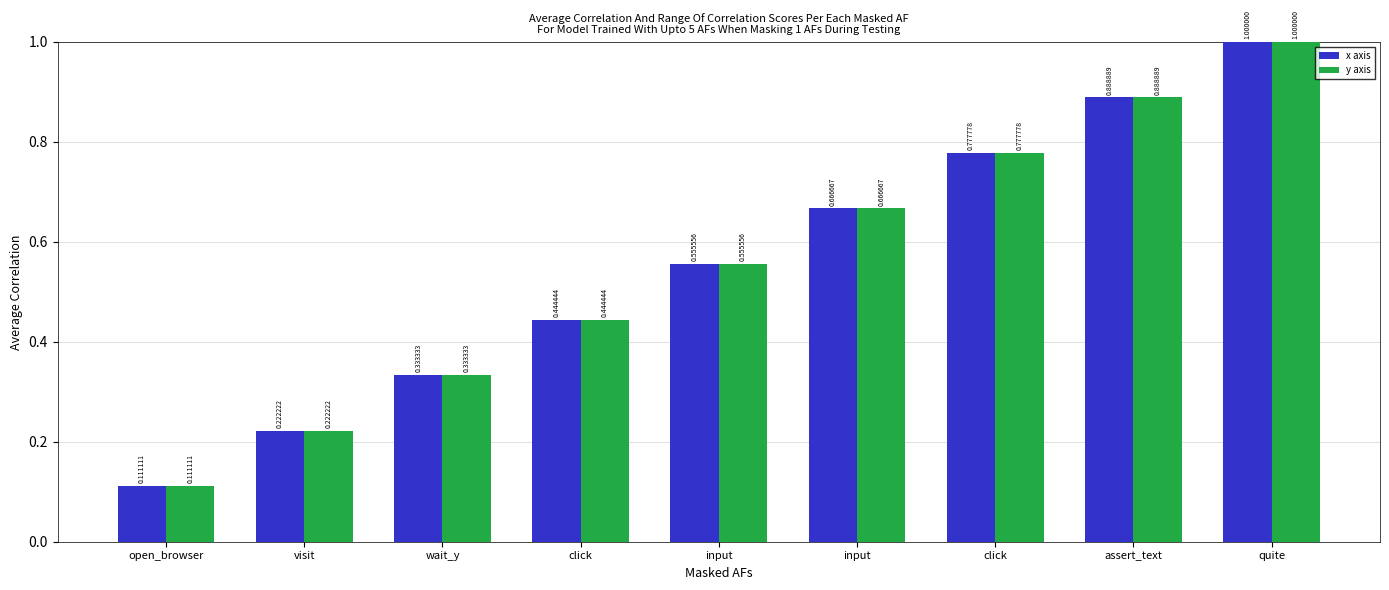

Where is x axis nearest to the value 0?

open_browser